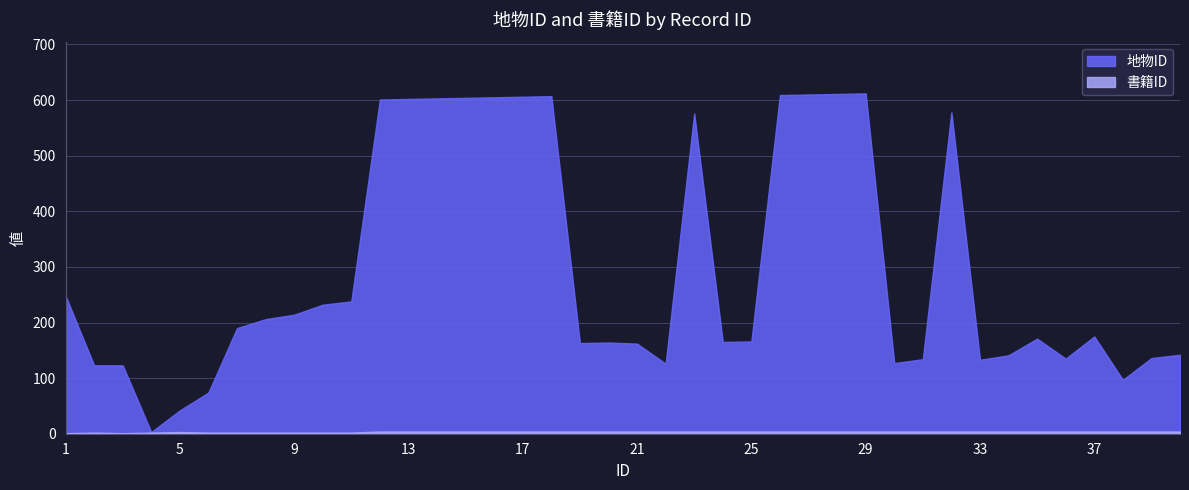

Reading right to left, transcribe all the data shown in this chart.

地物ID: 40=142	39=136	38=97	37=175	36=135	35=171	34=141	33=133	32=578	31=134	30=127	29=612	28=611	27=610	26=609	25=166	24=165	23=576	22=126	21=162	20=164	19=163	18=607	17=606	16=605	15=604	14=603	13=602	12=601	11=238	10=232	9=214	8=206	7=190	6=74	5=42	4=3	3=123	2=123	1=248
書籍ID: 40=4	39=4	38=4	37=4	36=4	35=4	34=4	33=4	32=4	31=4	30=4	29=4	28=4	27=4	26=4	25=4	24=4	23=4	22=4	21=4	20=4	19=4	18=4	17=4	16=4	15=4	14=4	13=4	12=4	11=2	10=2	9=2	8=2	7=2	6=2	5=3	4=2	3=1	2=2	1=1